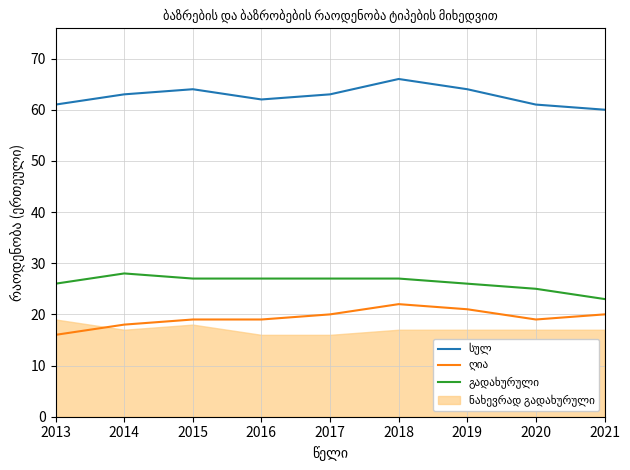

Is it true that ღია equals 19 at 2016?

True